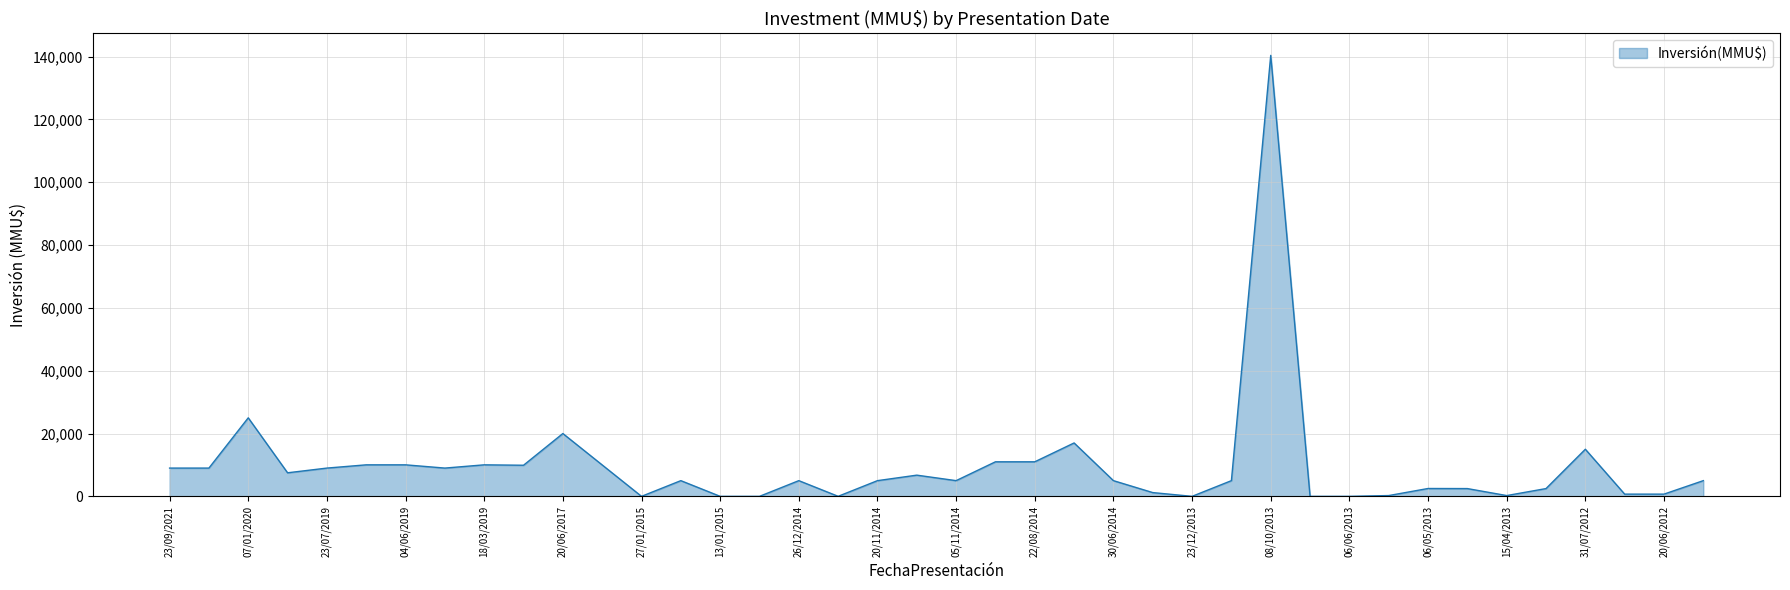

What is the maximum value shown in the chart?

140400